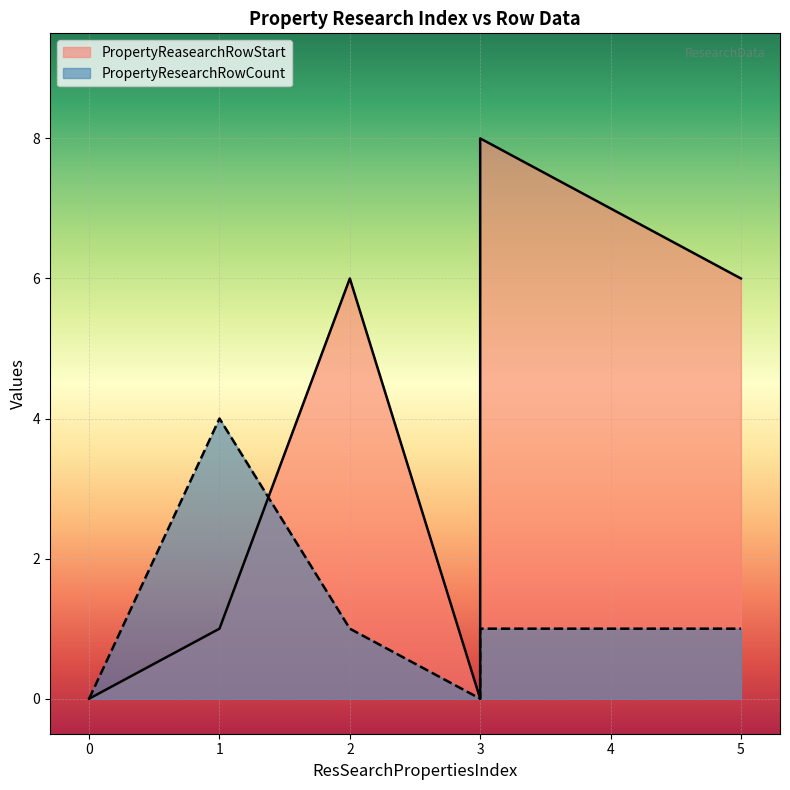

Is it true that PropertyResearchRowCount equals 1 at 5?

True